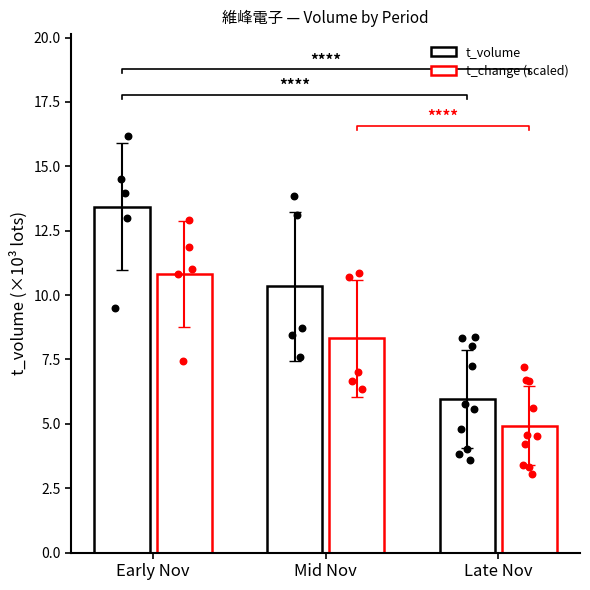

Which series contains the lowest Y value?

t_change (×10³, scaled)